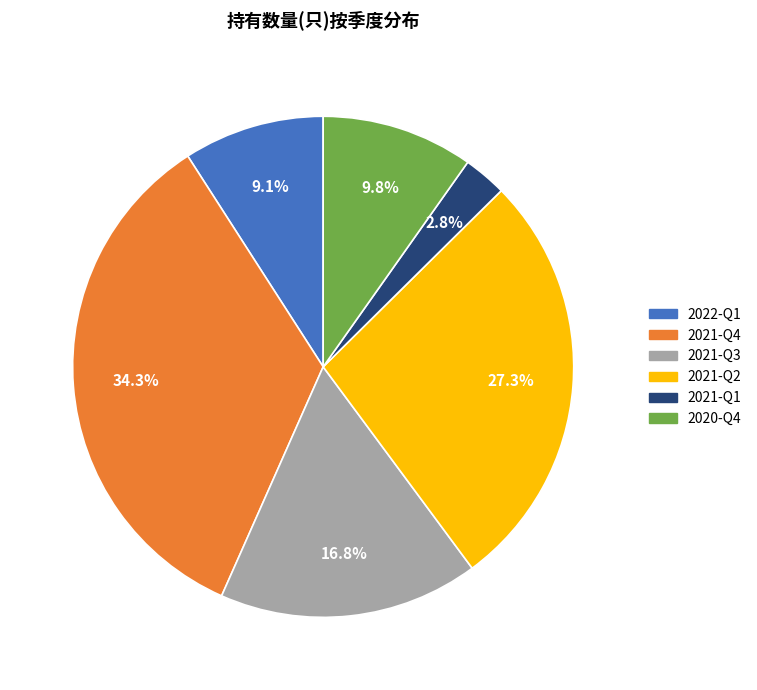

Is there any slice that represents more than half of the pie?

No